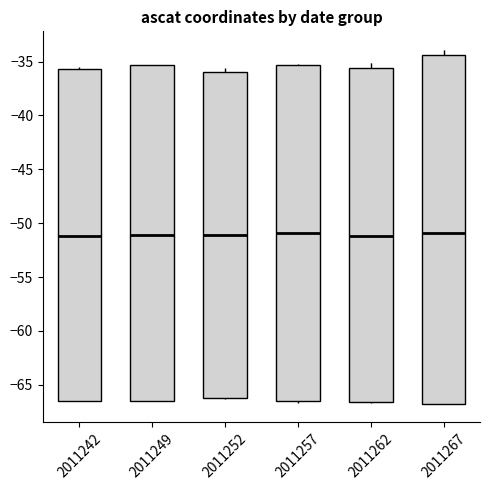

Reading left to right, read every box against the y-axis: the position of its median line, the range the box covers, and the ends of its whiskers. The values are not printed on the chart, so give them approximately, as read against the axis.

2011242: median -51.0, box -66.5 to -35.5, whiskers -66.5 to -35.5 (just above the box's upper edge)
2011249: median -51.0, box -66.5 to -35.5, whiskers -66.5 to -35.5
2011252: median -51.0, box -66.0 to -36.0, whiskers -66.5 to -35.5
2011257: median -51.0, box -66.5 to -35.5, whiskers -66.5 (just below the box's lower edge) to -35.5
2011262: median -51.0, box -66.5 to -35.5, whiskers -66.5 to -35.0
2011267: median -51.0, box -67.0 to -34.5, whiskers -67.0 to -34.0